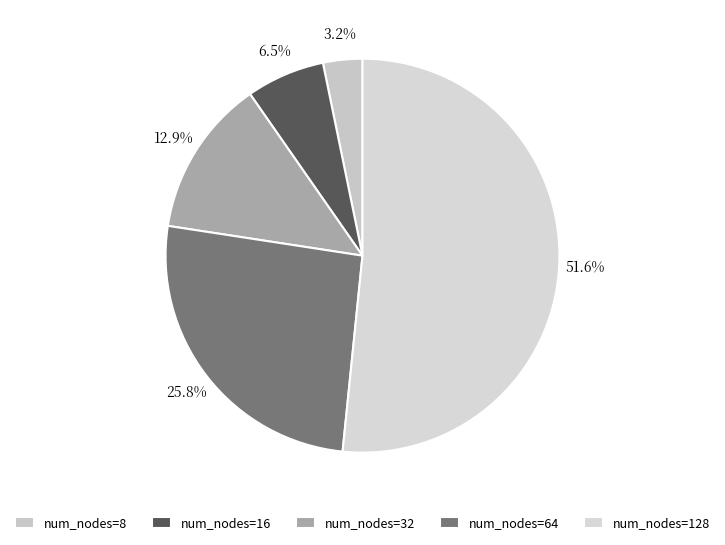

To the nearest percent, what is the average slice percentage?

20%